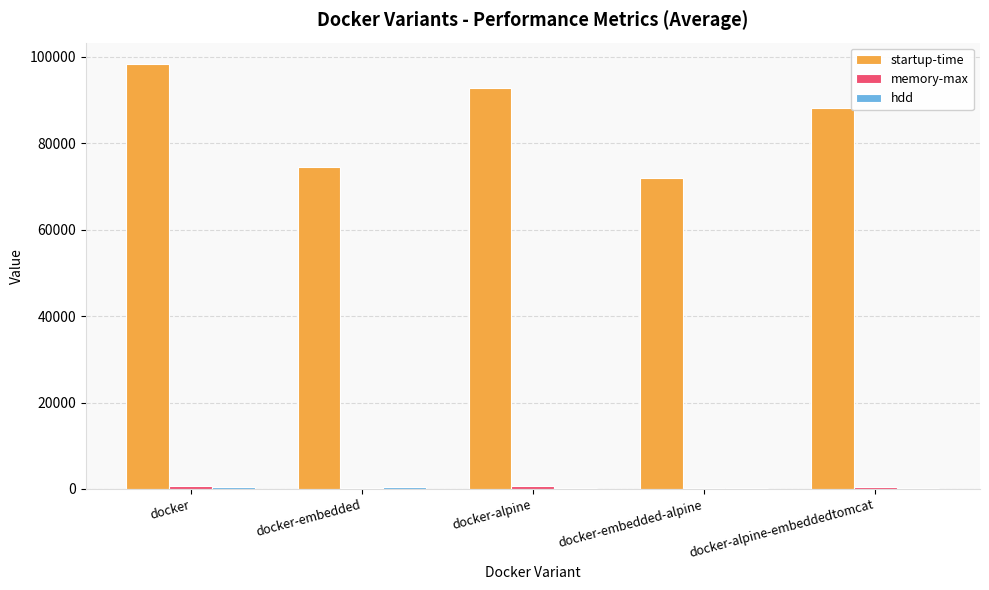

At which label is startup-time closest to 85167?

docker-alpine-embeddedtomcat